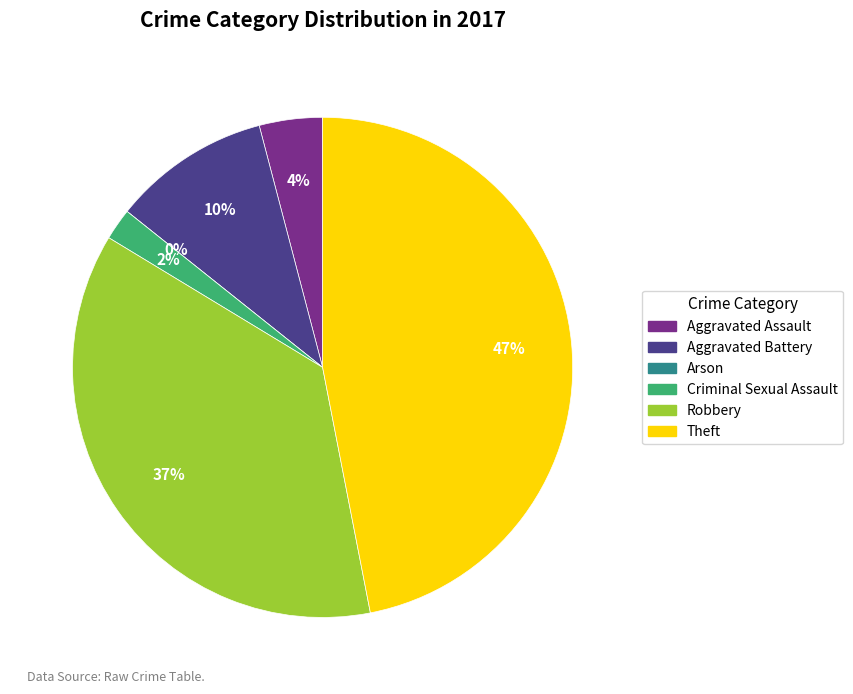

Is Arson the majority of the pie?

No